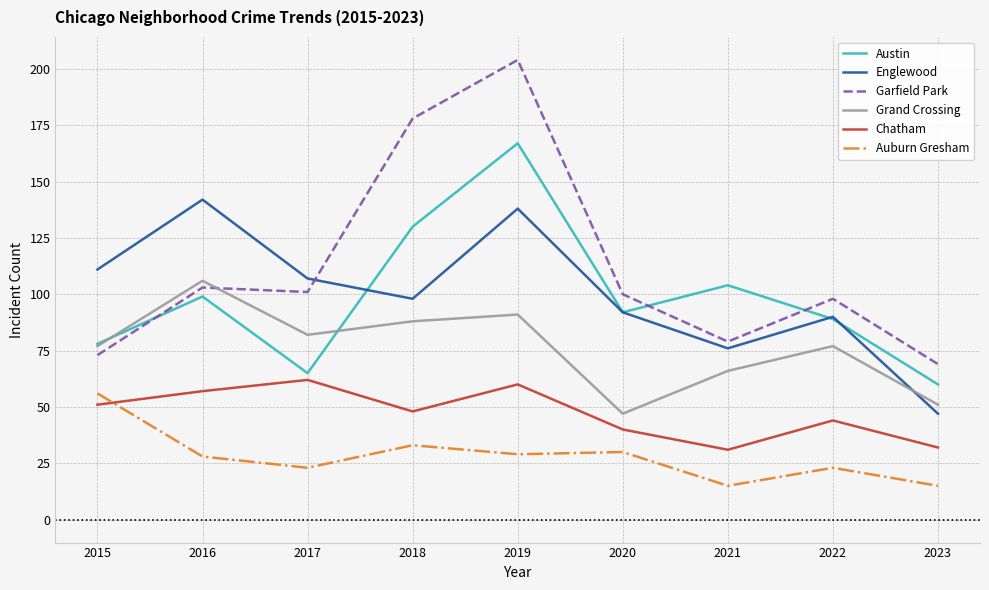

At which category is the sum across all series the highest?

2019